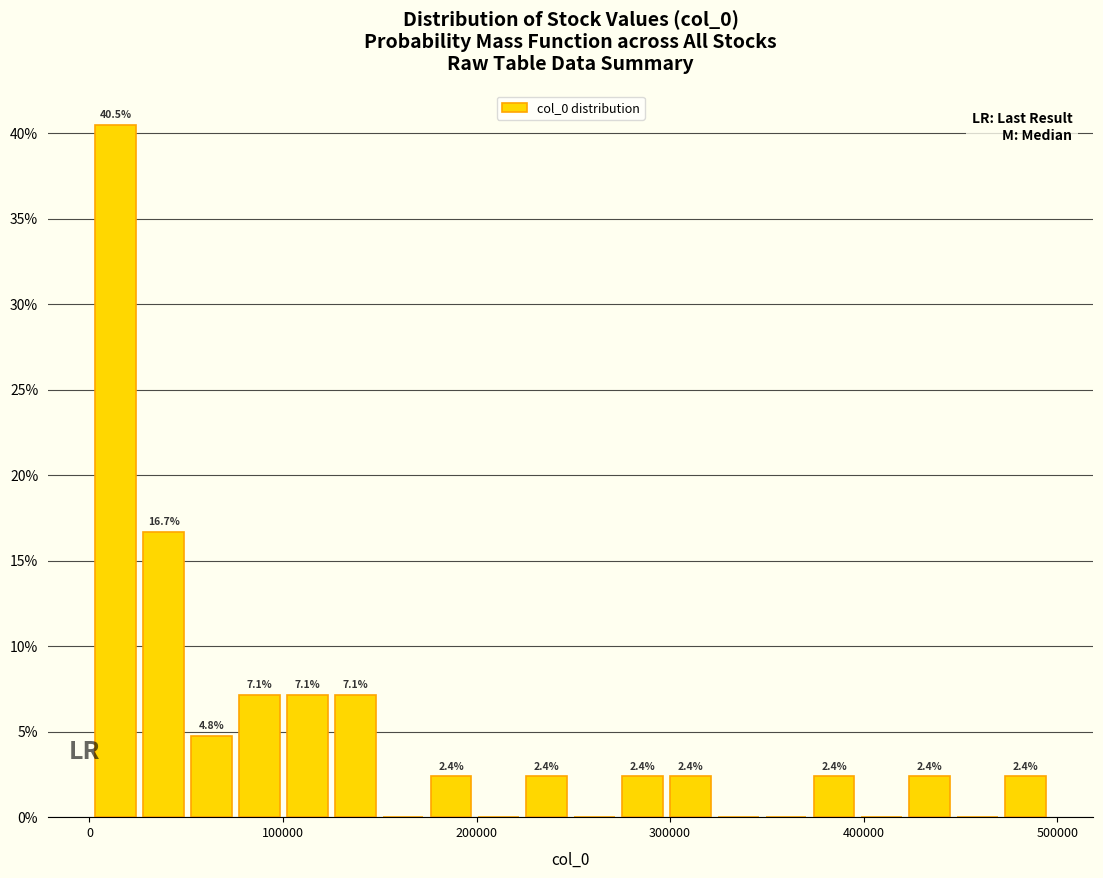

Read against the x-axis, roughly where is the centre of the tallest bar?

10000